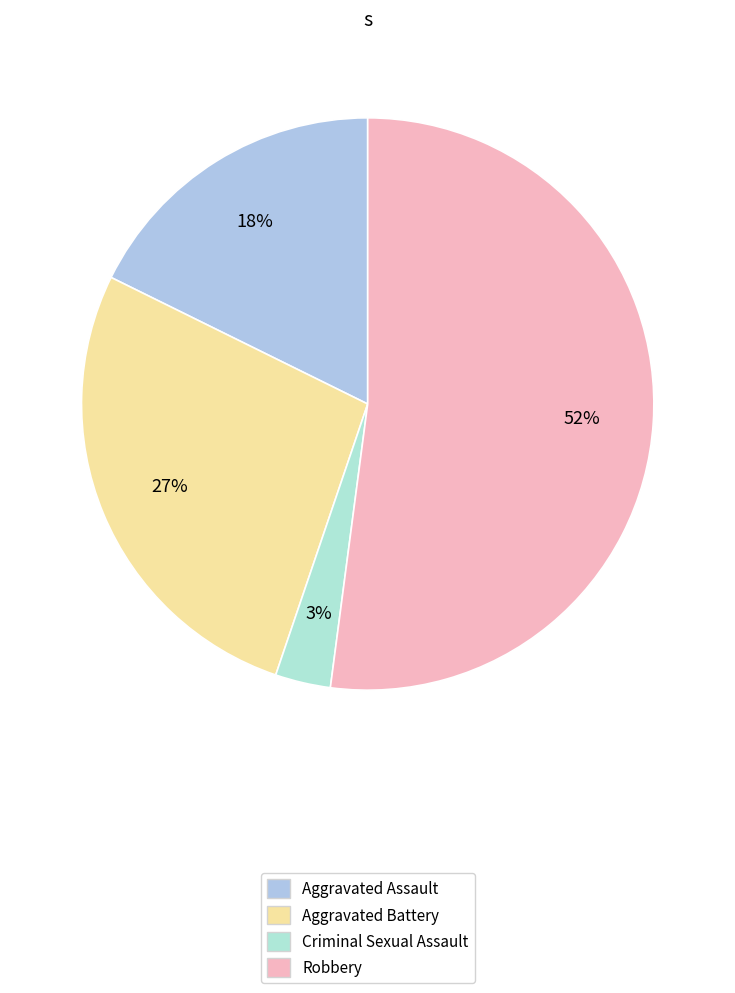

What percentage is the Robbery slice, to the nearest percent?

52%